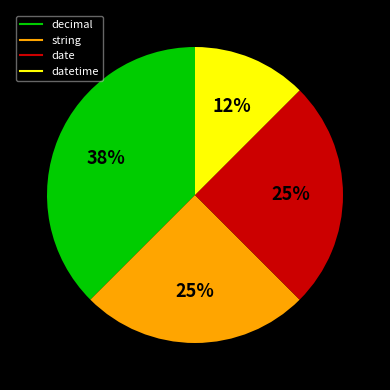

Is there any slice that represents more than half of the pie?

No